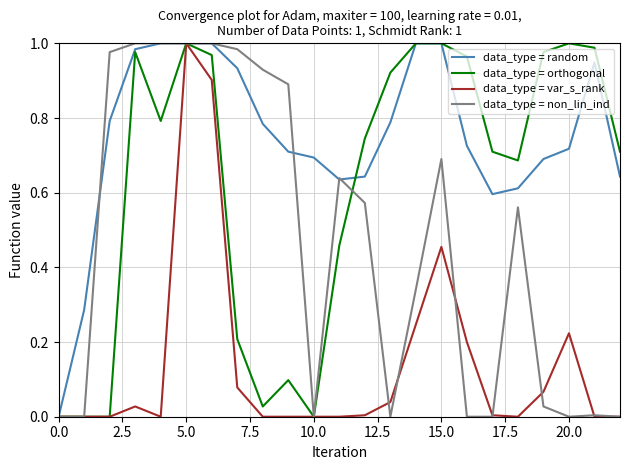

Which series has the largest total across all categories?

data_type = random